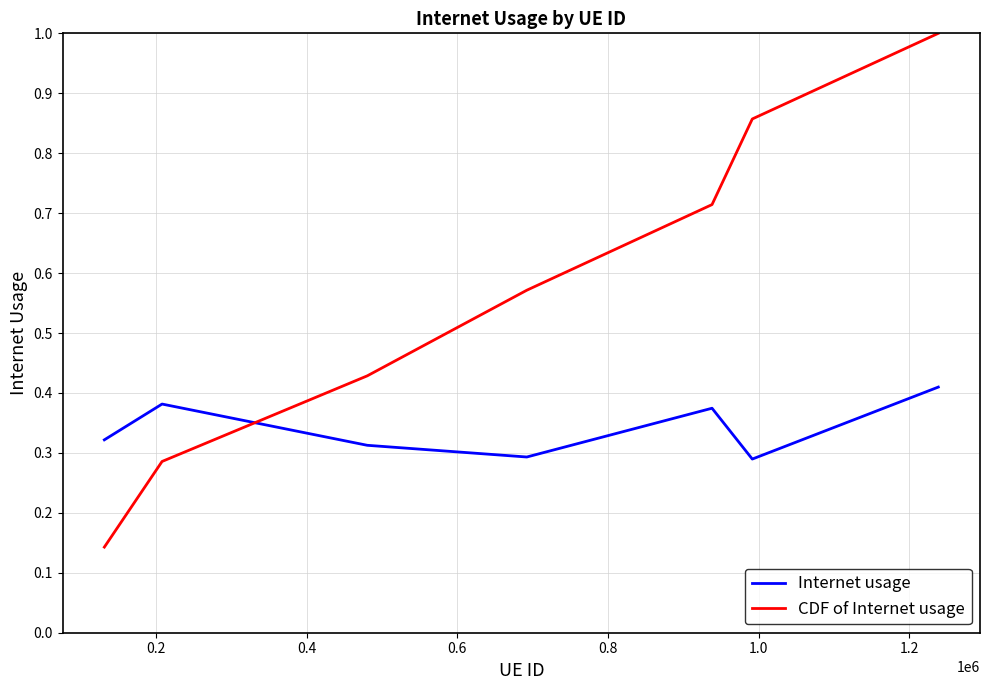

List the series in order of their peak value, highest first.

CDF of Internet usage, Internet usage